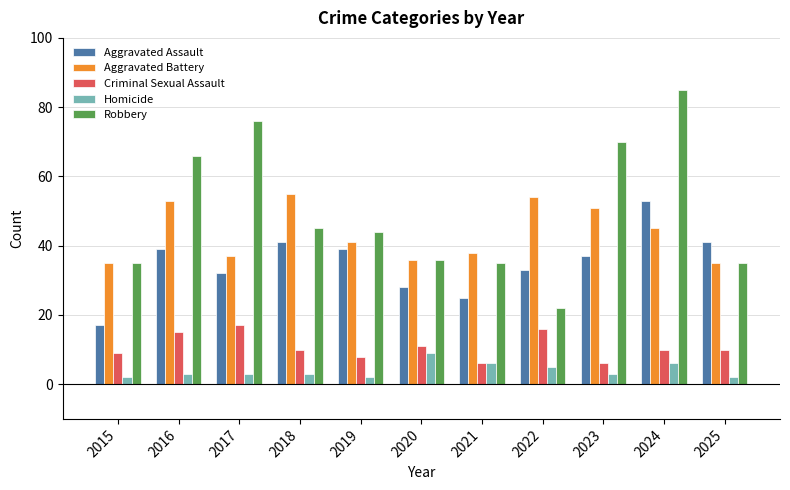

Where does the Aggravated Battery series first go above 41?

2016